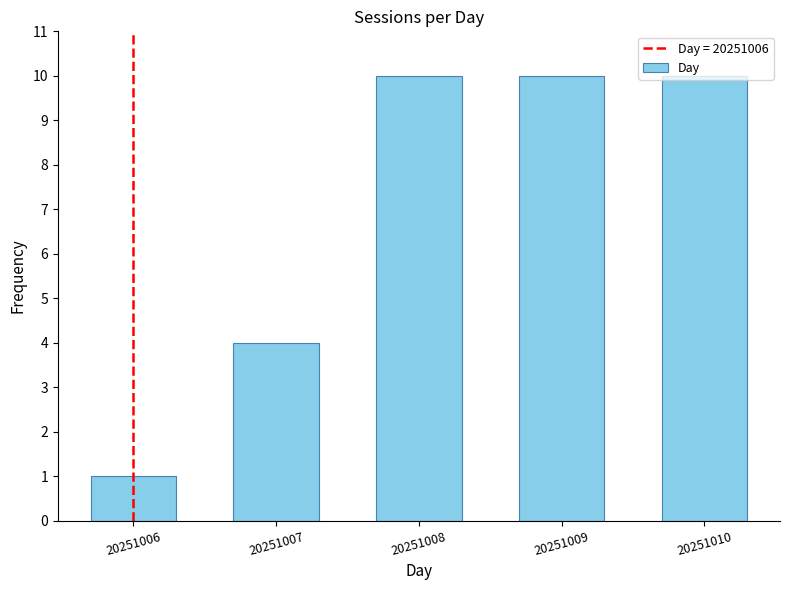

What is the ratio of the value at 20251007 to the value at 20251008?

0.4